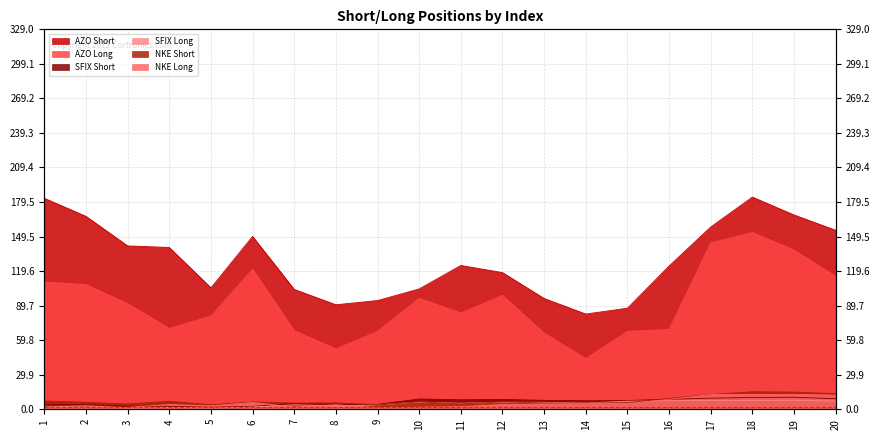

What is the total value across all series at 10?

223.7